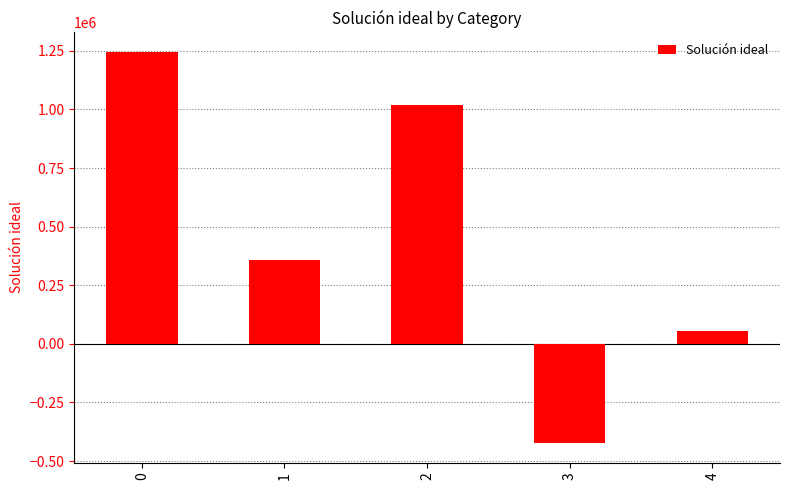

Between 1 and 4, which is larger?

1